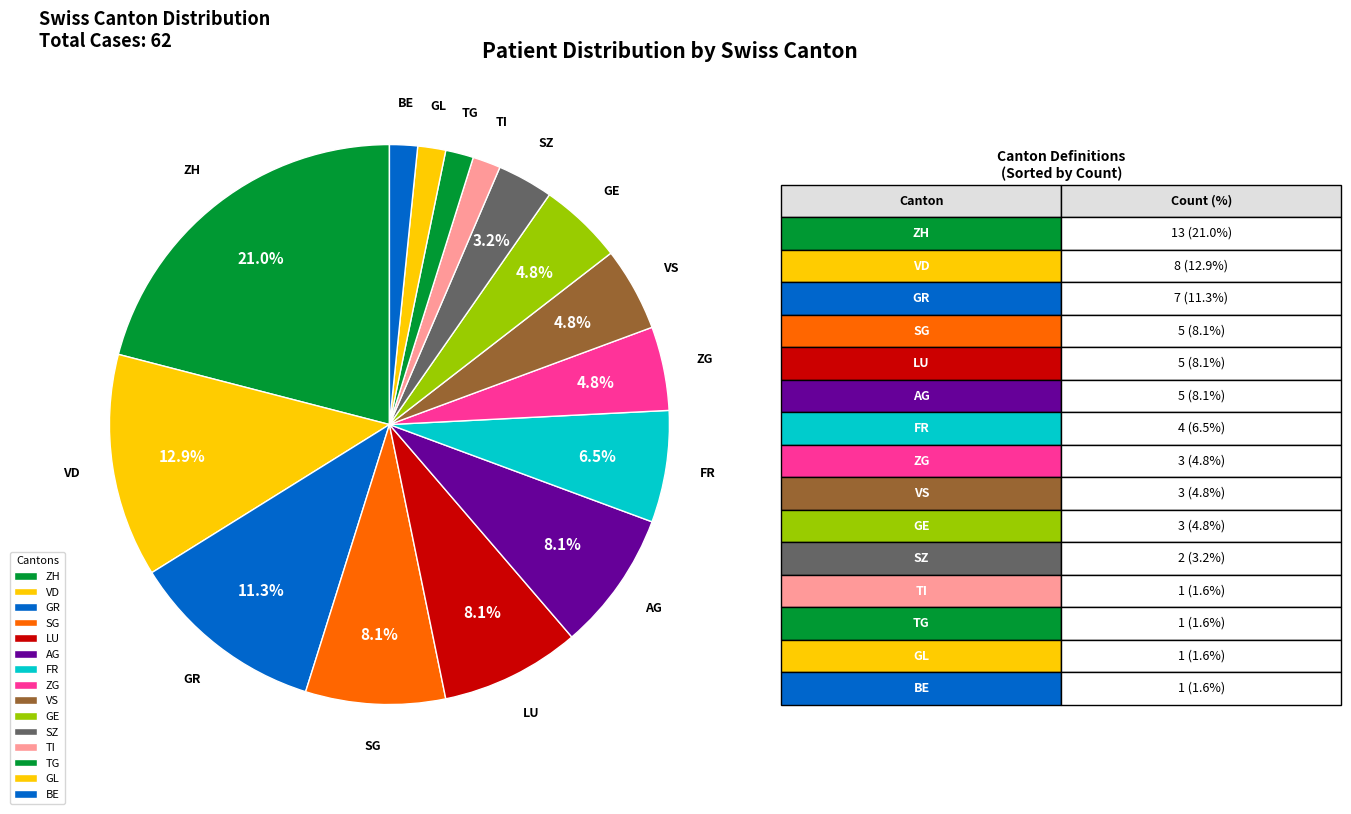

How many slices are in this pie chart?

15